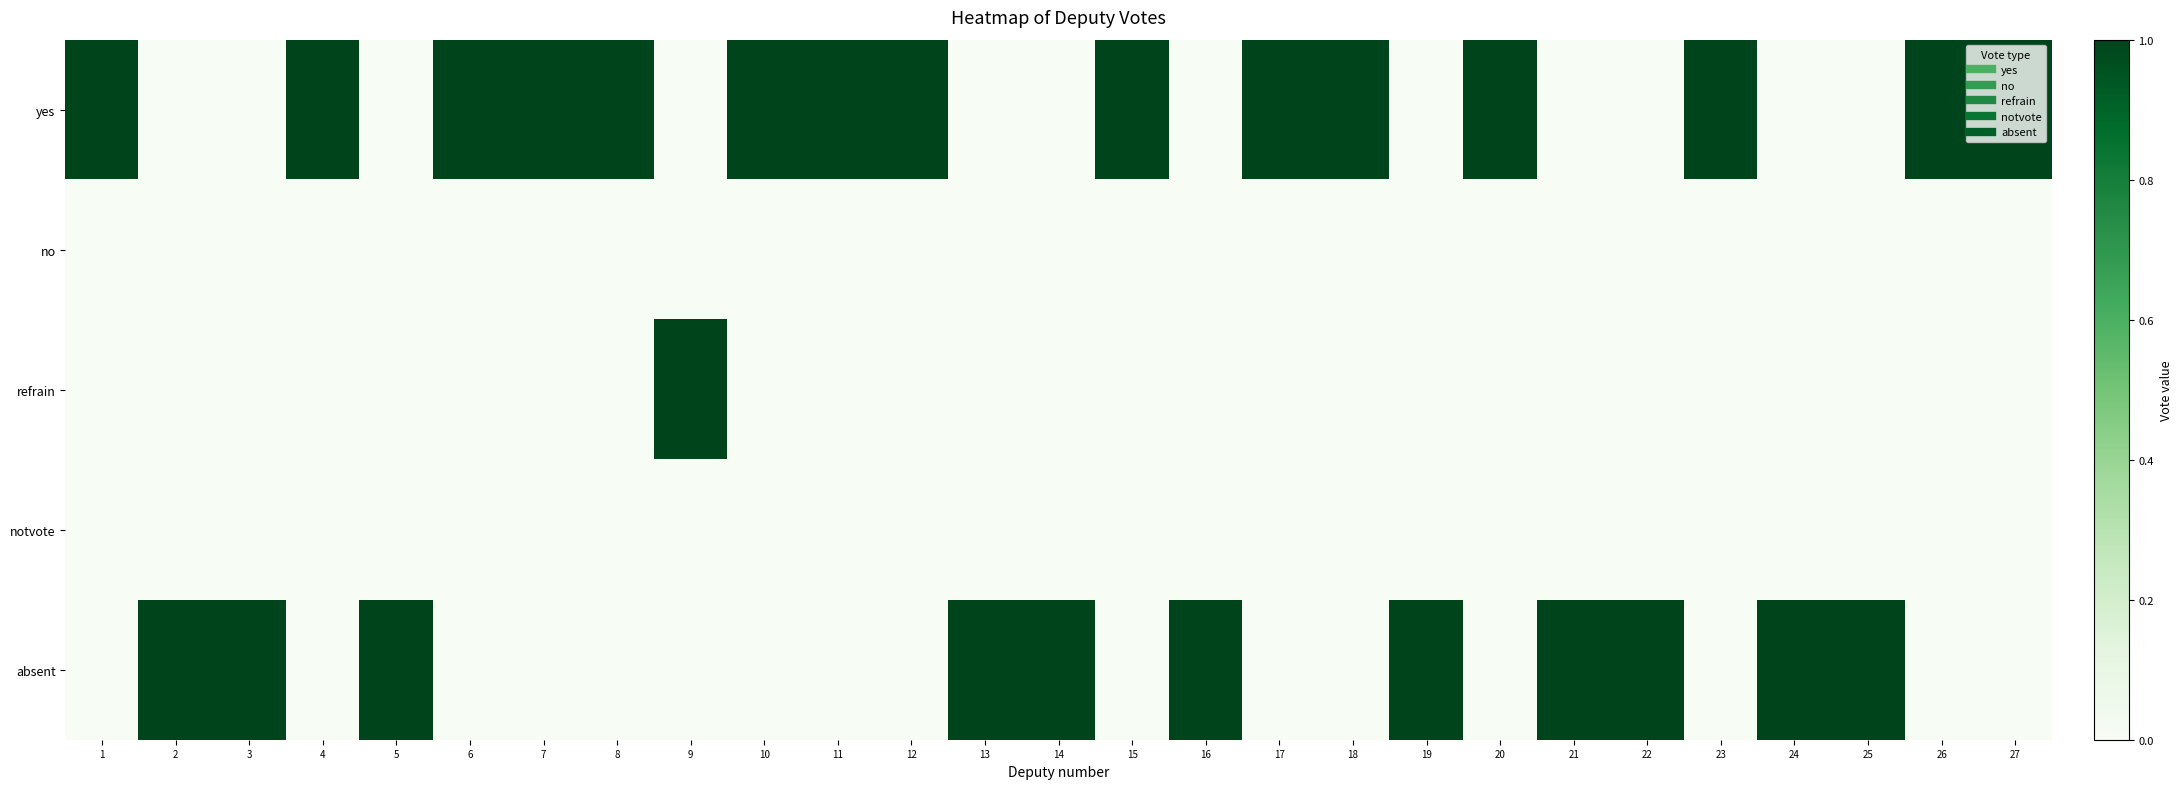

At how many categories does at least one series exceed 0?

27